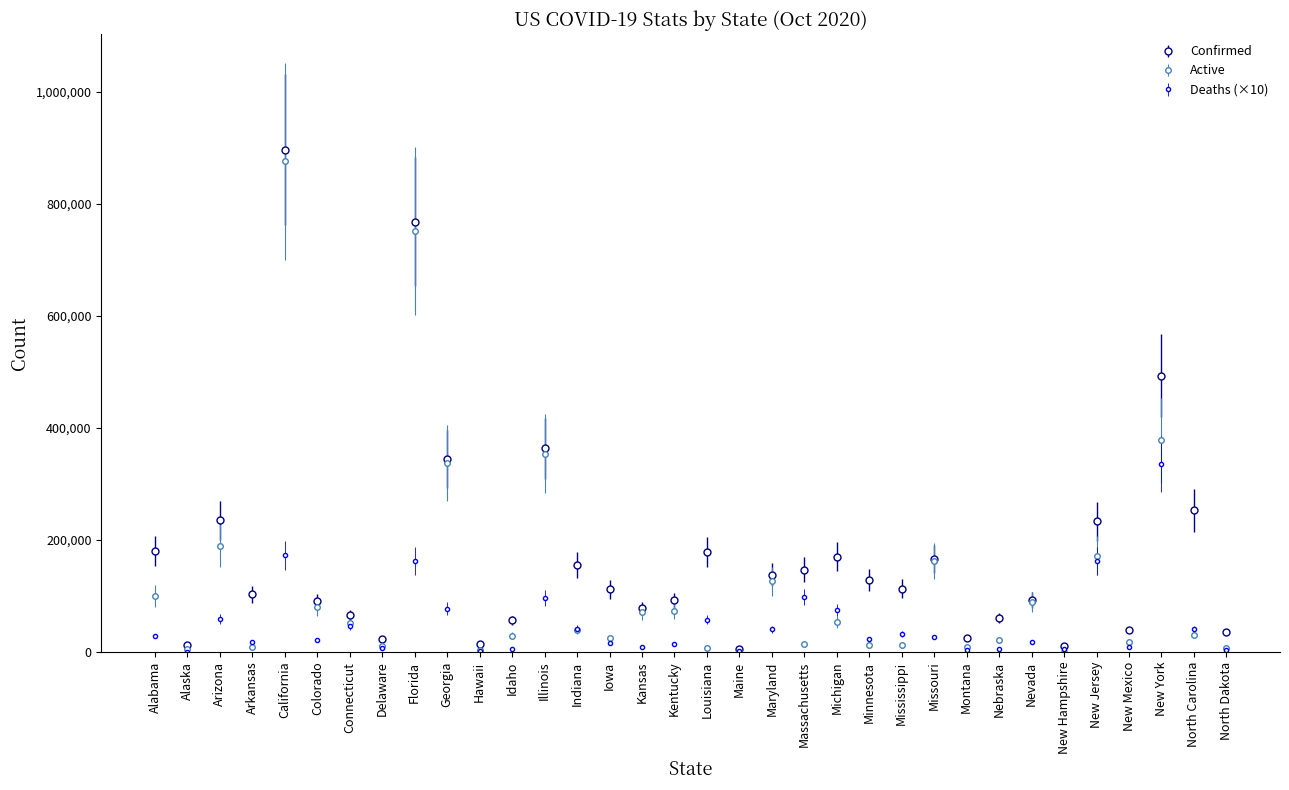

What is the highest value of the Confirmed series?

897298